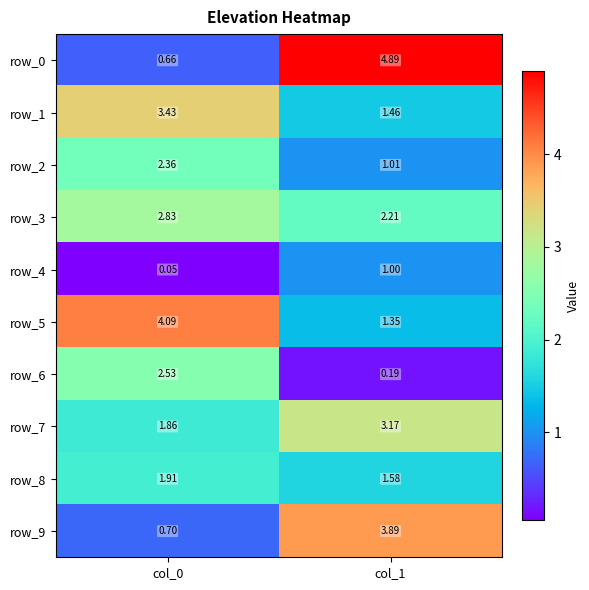

Which series has the largest range (max minus min)?

row_0